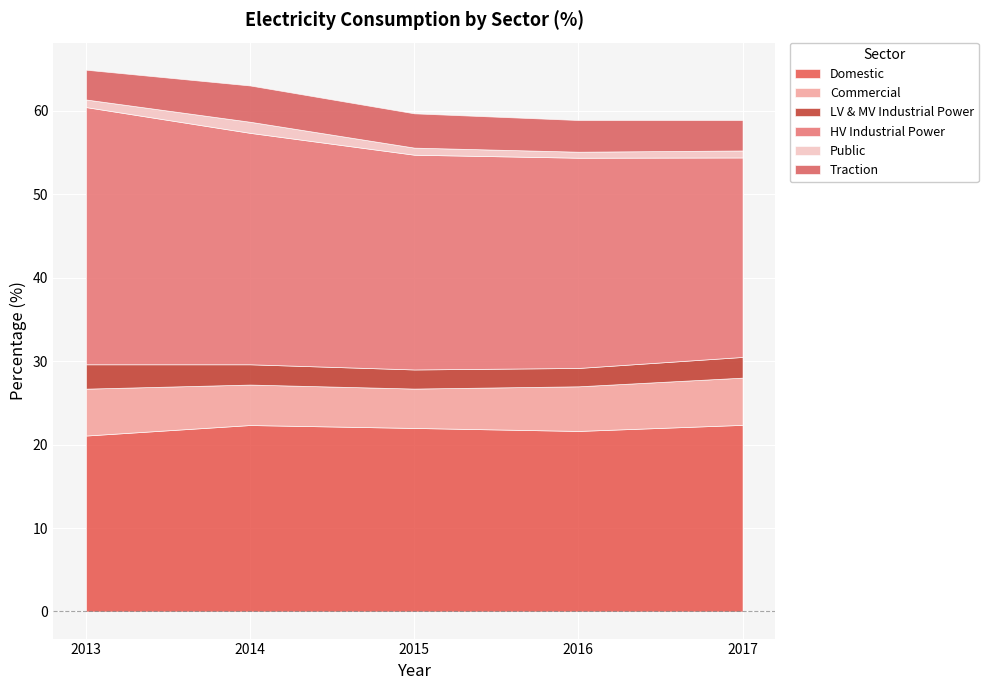

At which category is the sum across all series the highest?

2013